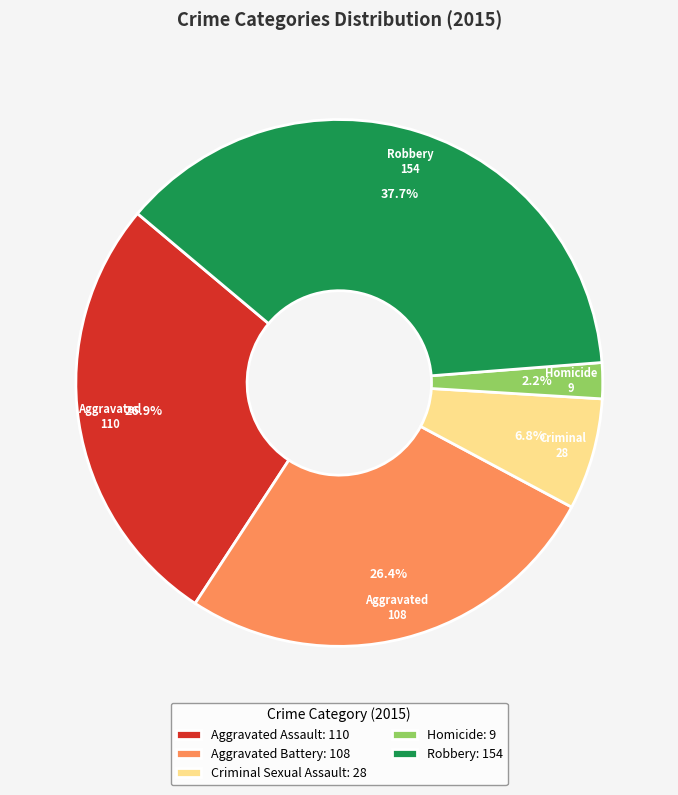

How many slices are in this pie chart?

5